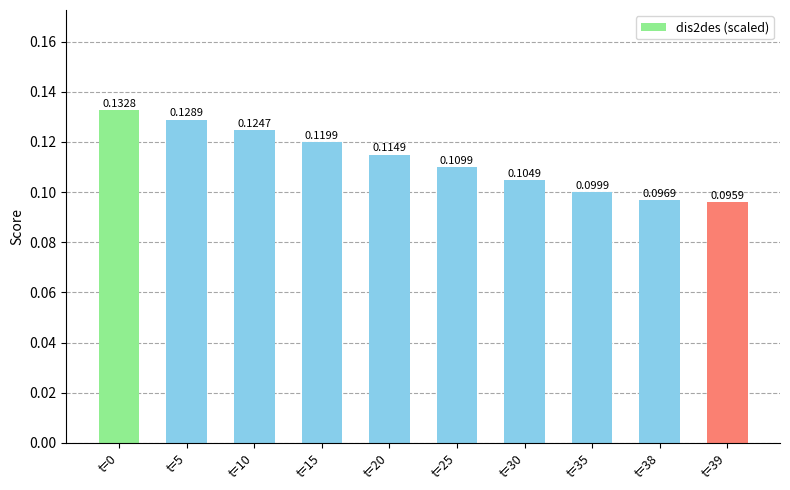

Rank the categories by value from lowest to highest.

t=39, t=38, t=35, t=30, t=25, t=20, t=15, t=10, t=5, t=0